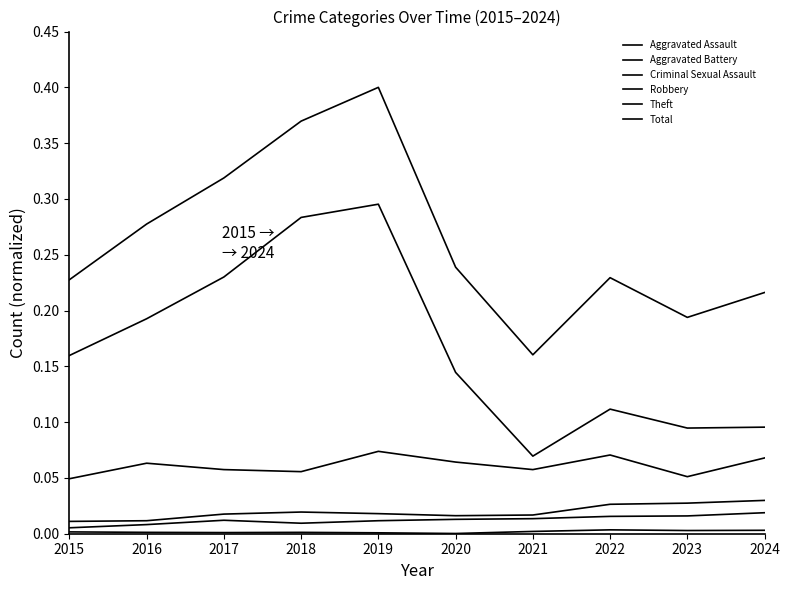

What is the sum of the Total values at 2024 and 2023?

0.4